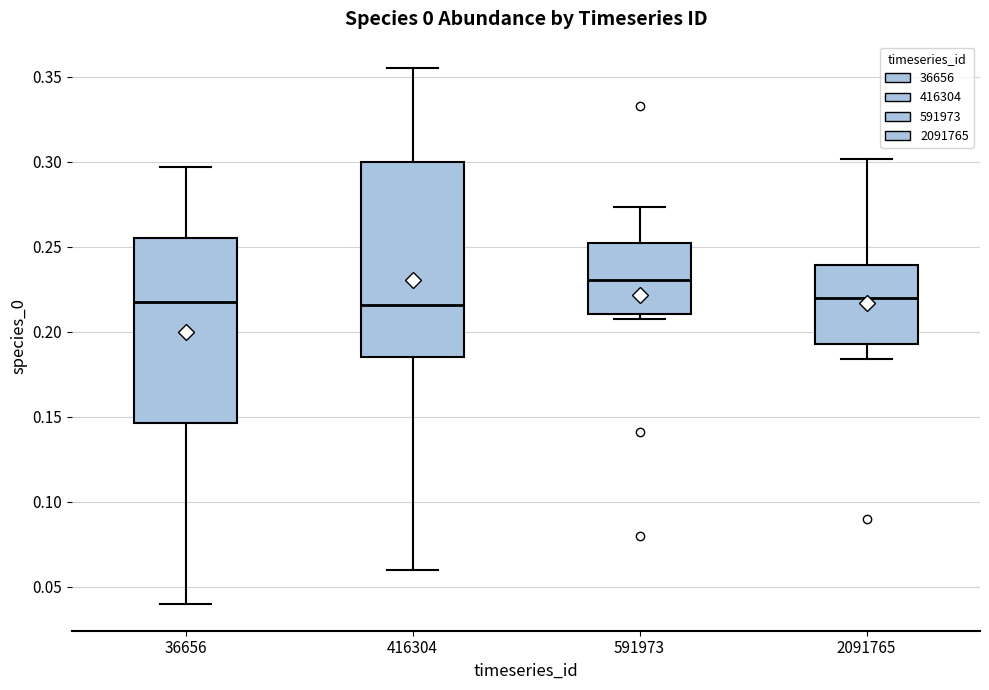

Which box is the tallest, from its lower edge to its upper edge?

416304